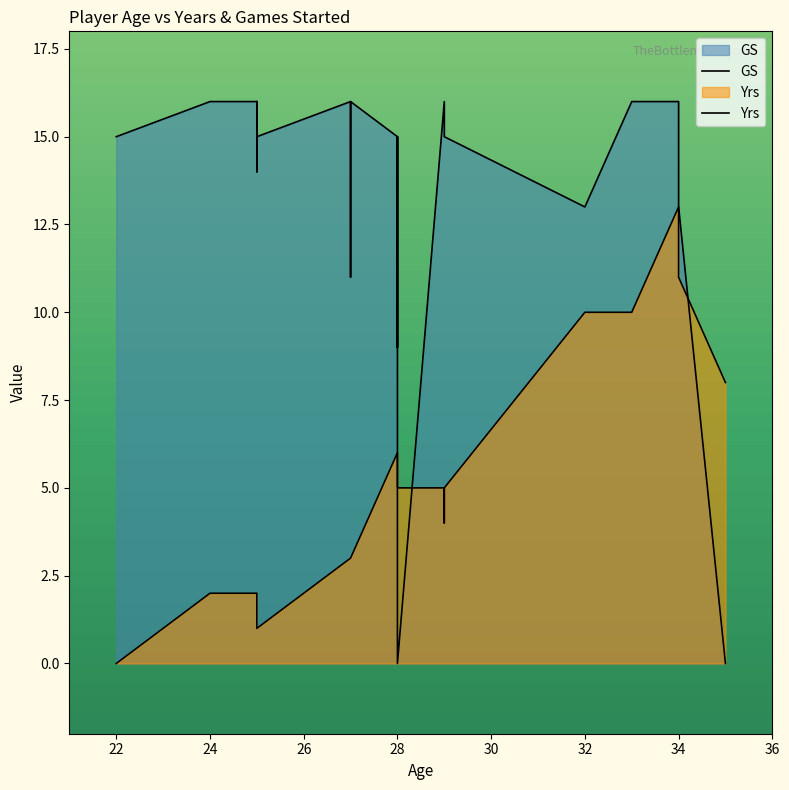

The value of GS at 28 is 13. True or false?

False